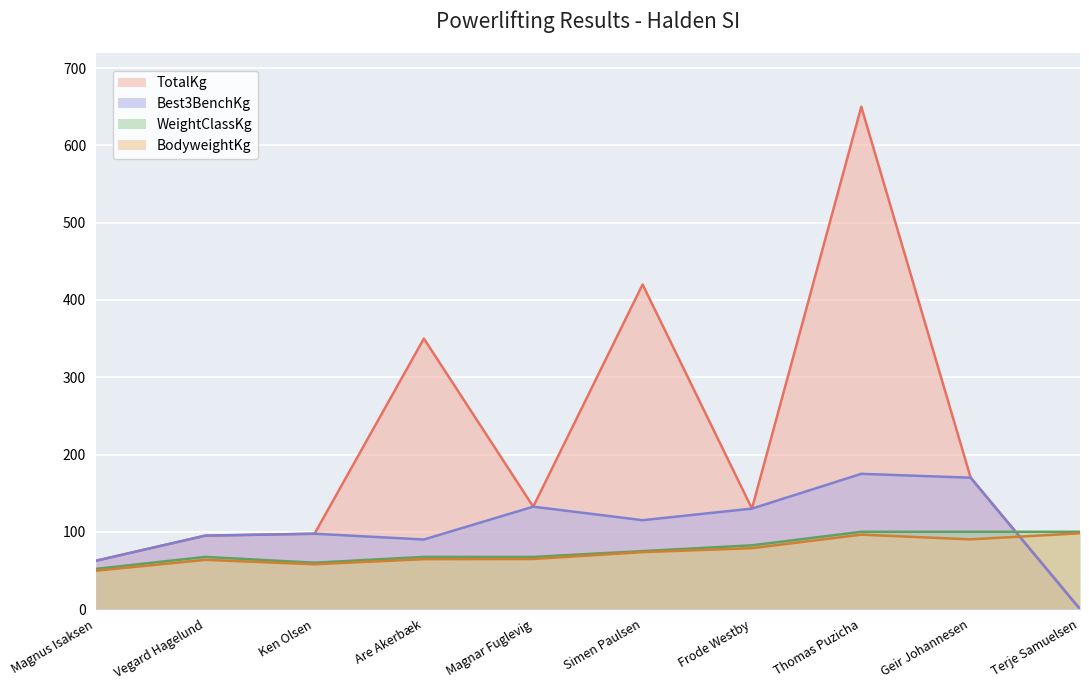

At which label does WeightClassKg reach its minimum?

Magnus Isaksen